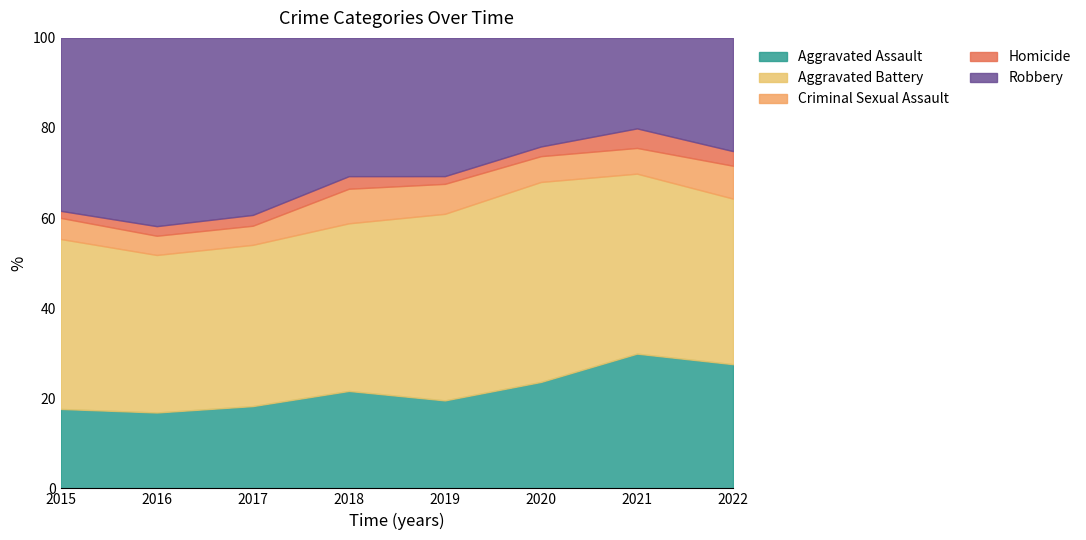

True or false: Homicide has more than 1 points higher than both neighbors.

True